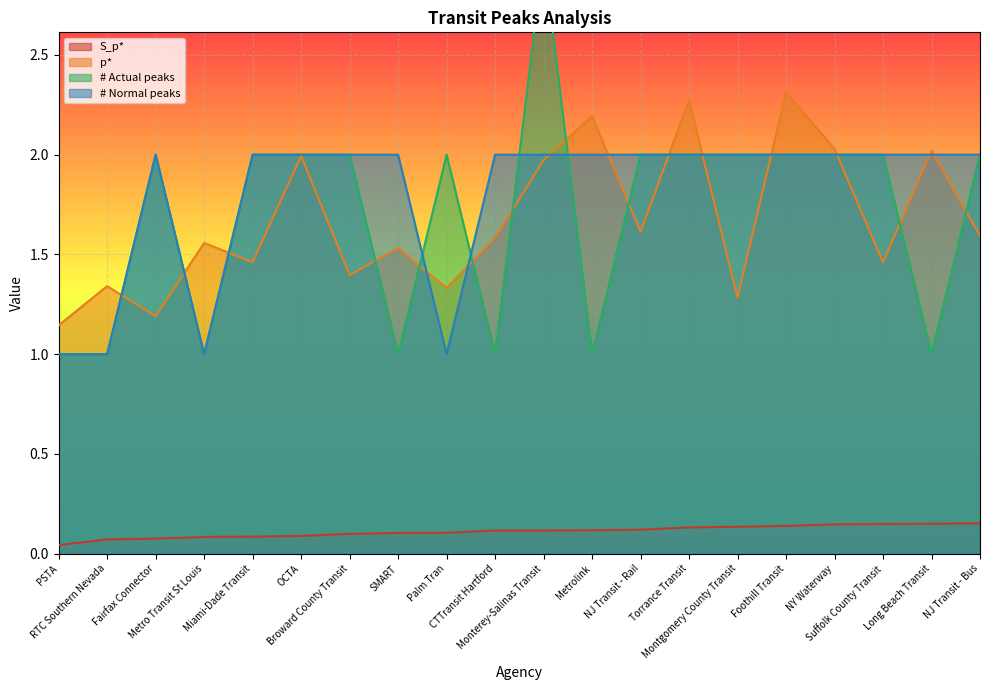

At which category is the sum across all series the highest?

Monterey-Salinas Transit